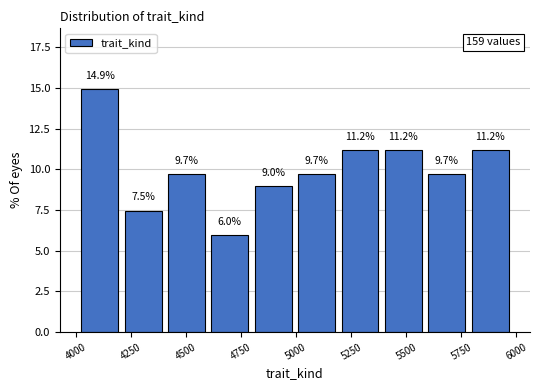

Around what value on the x-axis is the tallest bar? Give the approximate position of its centre, as read against the axis.

4100